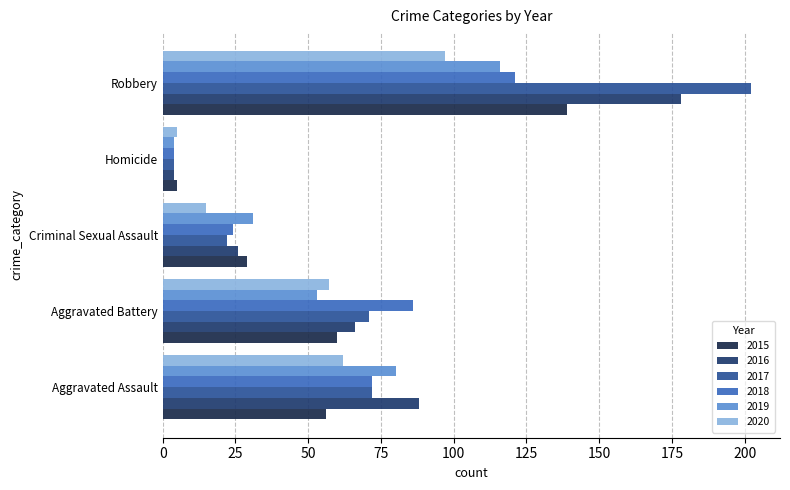

At which label does 2015 reach its peak?

Robbery